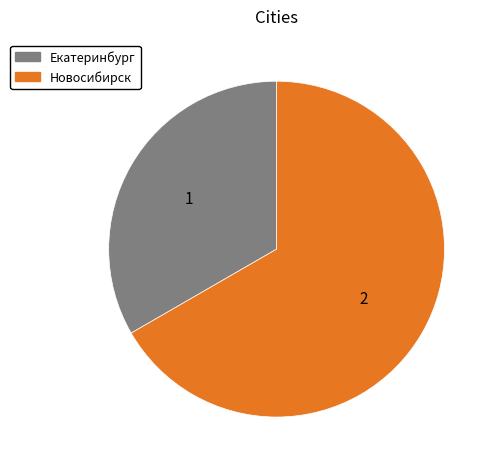

Count the number of slices in the pie.

2